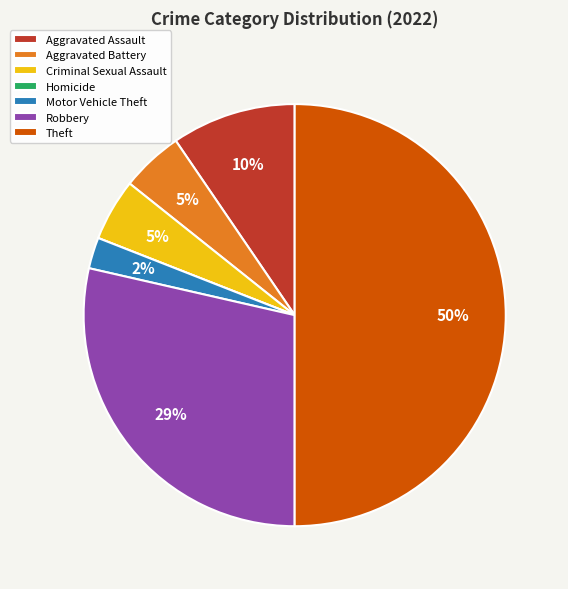

Which slice is the largest?

Theft